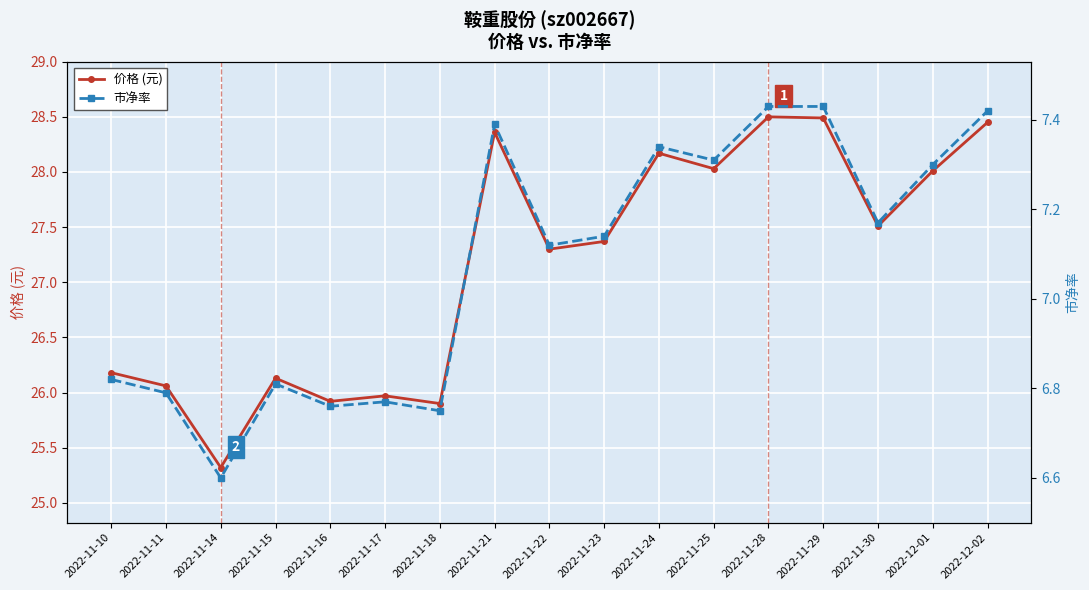

How many 市净率 values are between 6 and 7?

7